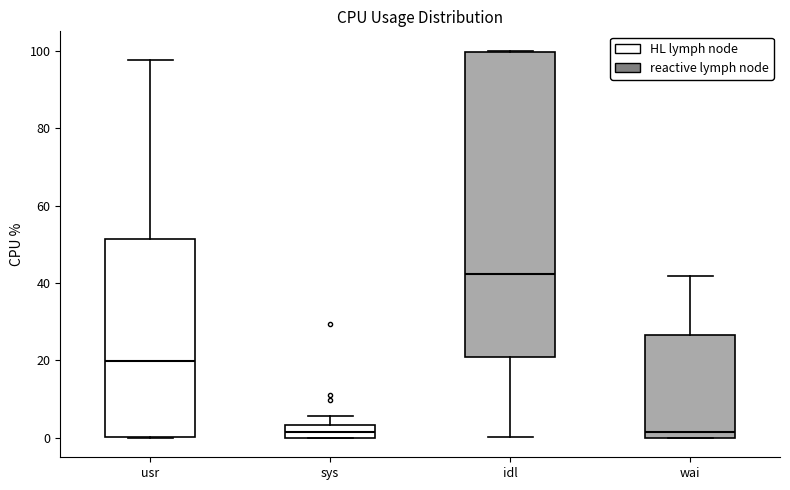

Comparing the boxes themselves (not the whiskers), which one is the tallest?

idl